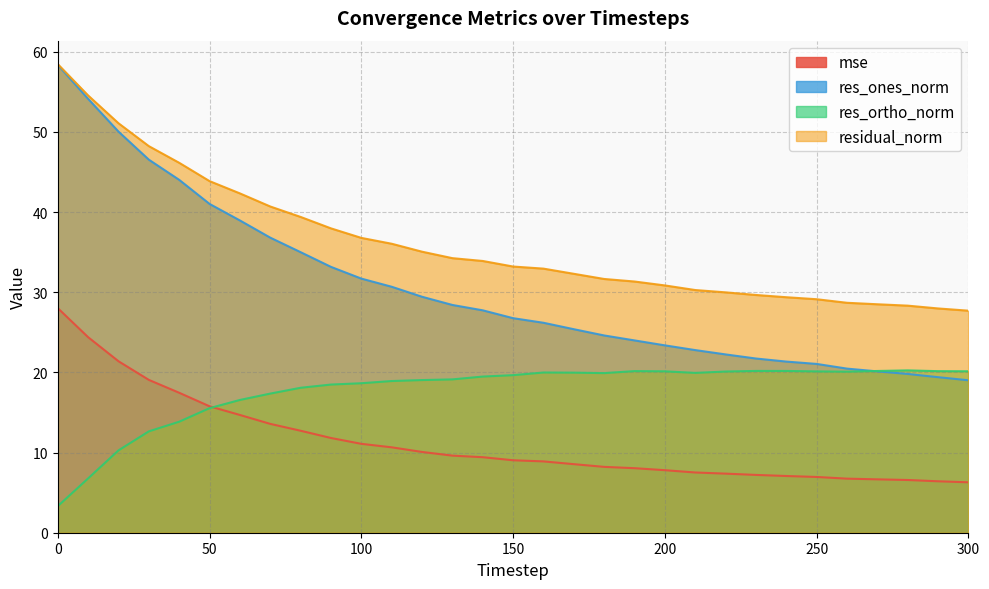

Which has a higher value, 100 or 80?

80